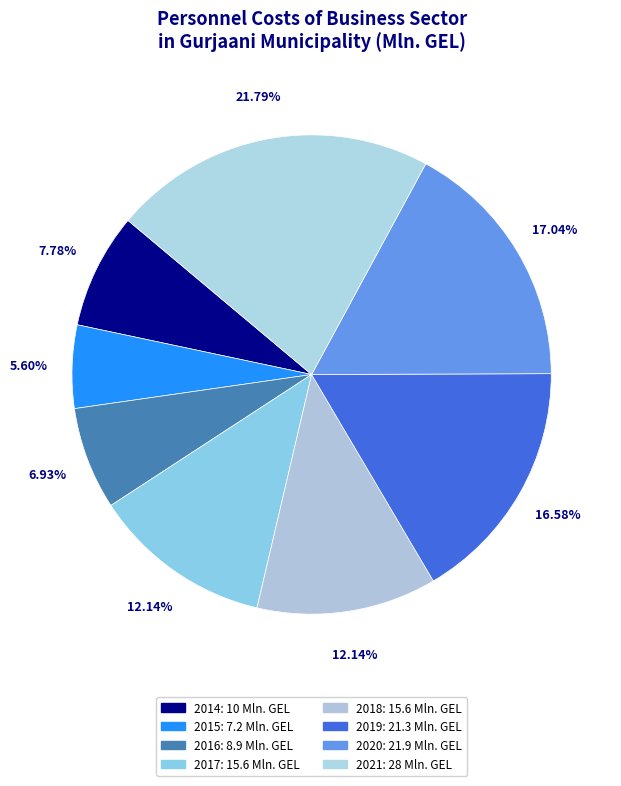

Count the number of slices in the pie.

8